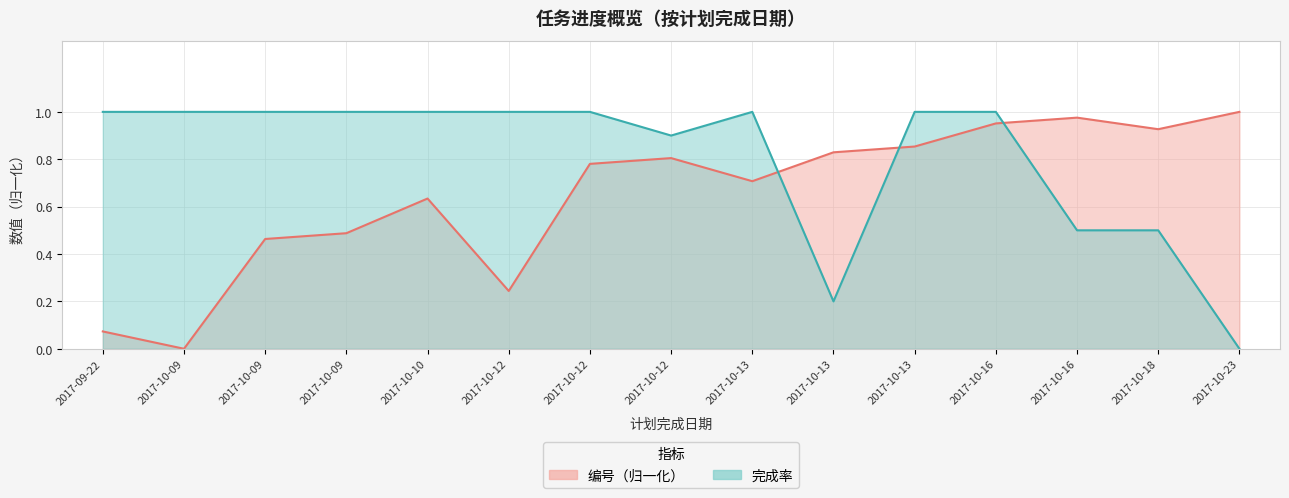

The value of 编号 at 2017-10-09 is 0.5. True or false?

True